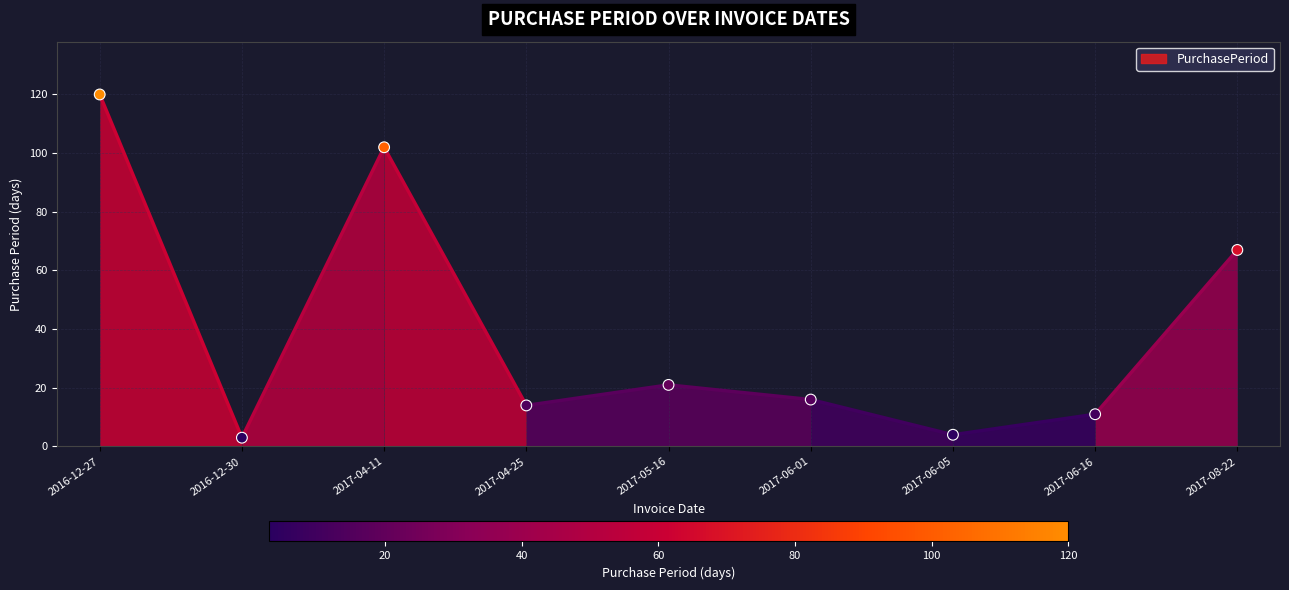

What is the range of Y values (max minus min)?

117